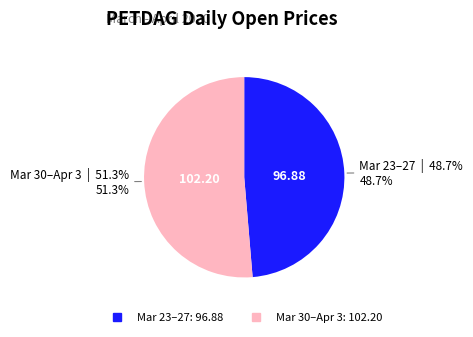

Is there any slice that represents more than half of the pie?

Yes